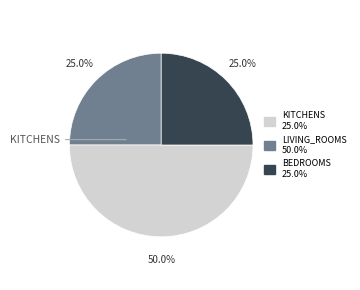

To the nearest percent, what is the average slice percentage?

33%